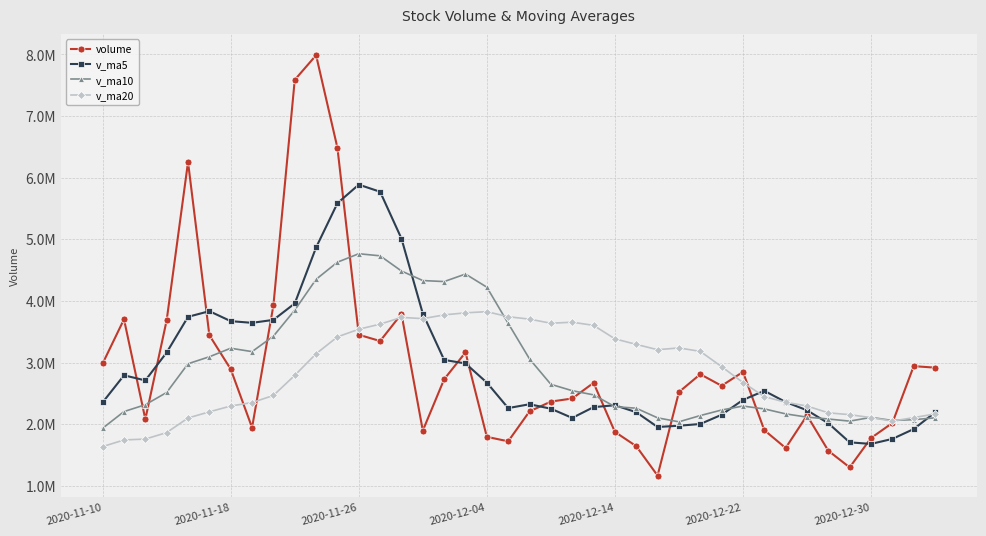

Is this an area chart (filled region under the line)?

No